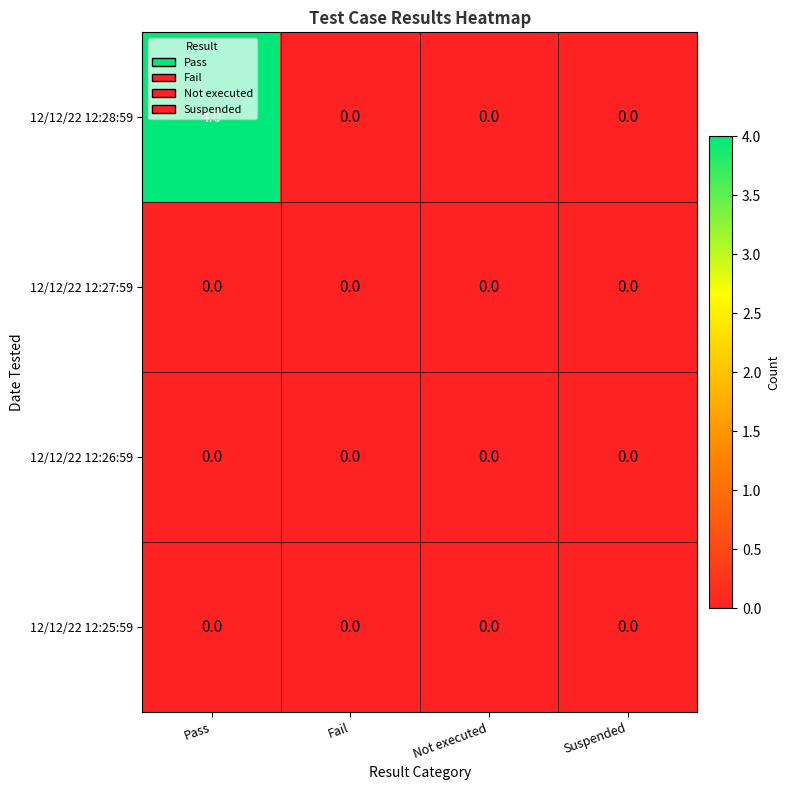

What is the greatest value displayed?

4